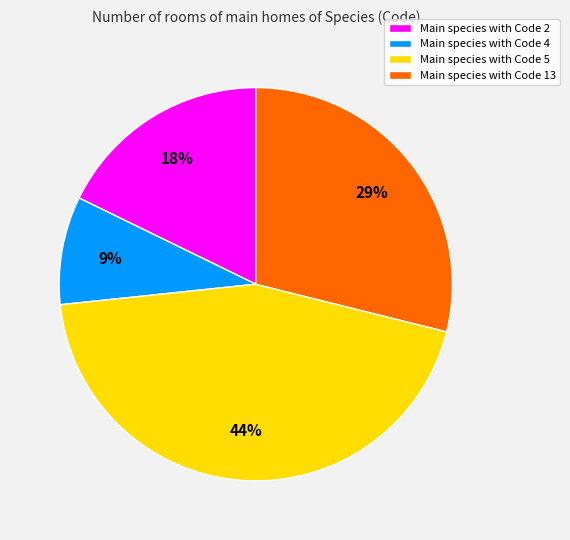

Rank the categories by value from lowest to highest.

Main species with Code 4, Main species with Code 2, Main species with Code 13, Main species with Code 5